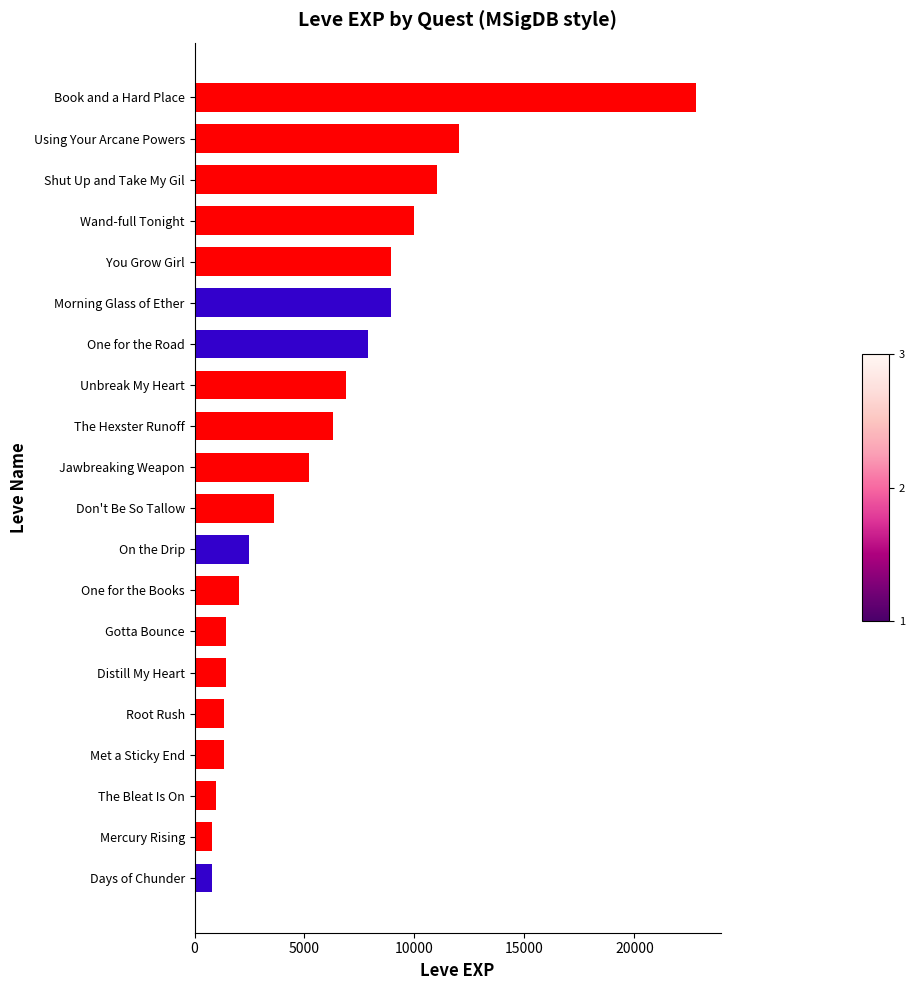

The value at Don't Be So Tallow is 3600. True or false?

True